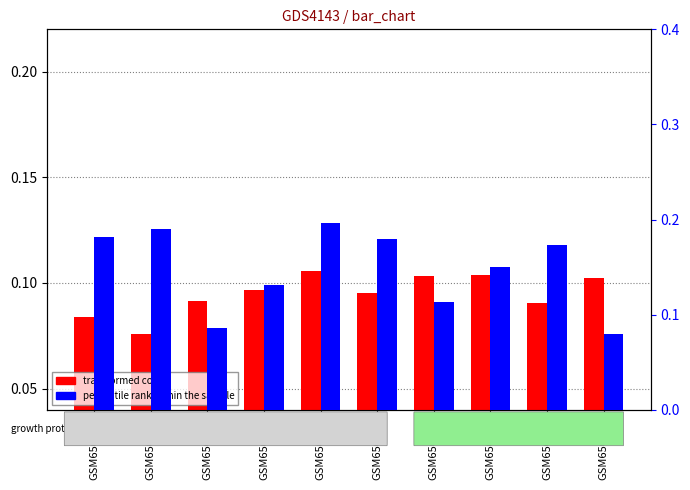

How many transformed count values are between 0 and 1?

10